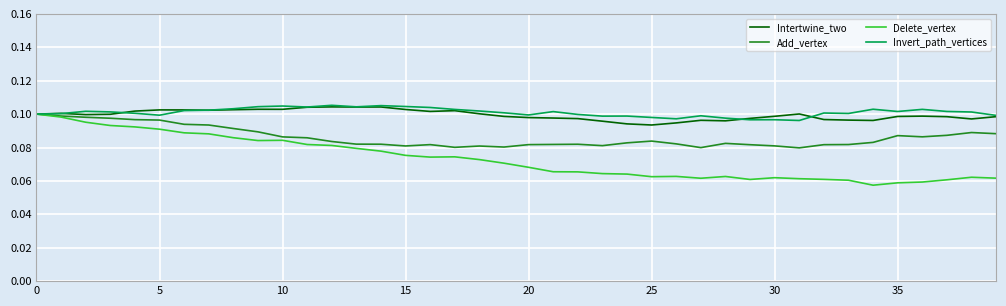

How many Intertwine_two values are between 0 and 1?

40